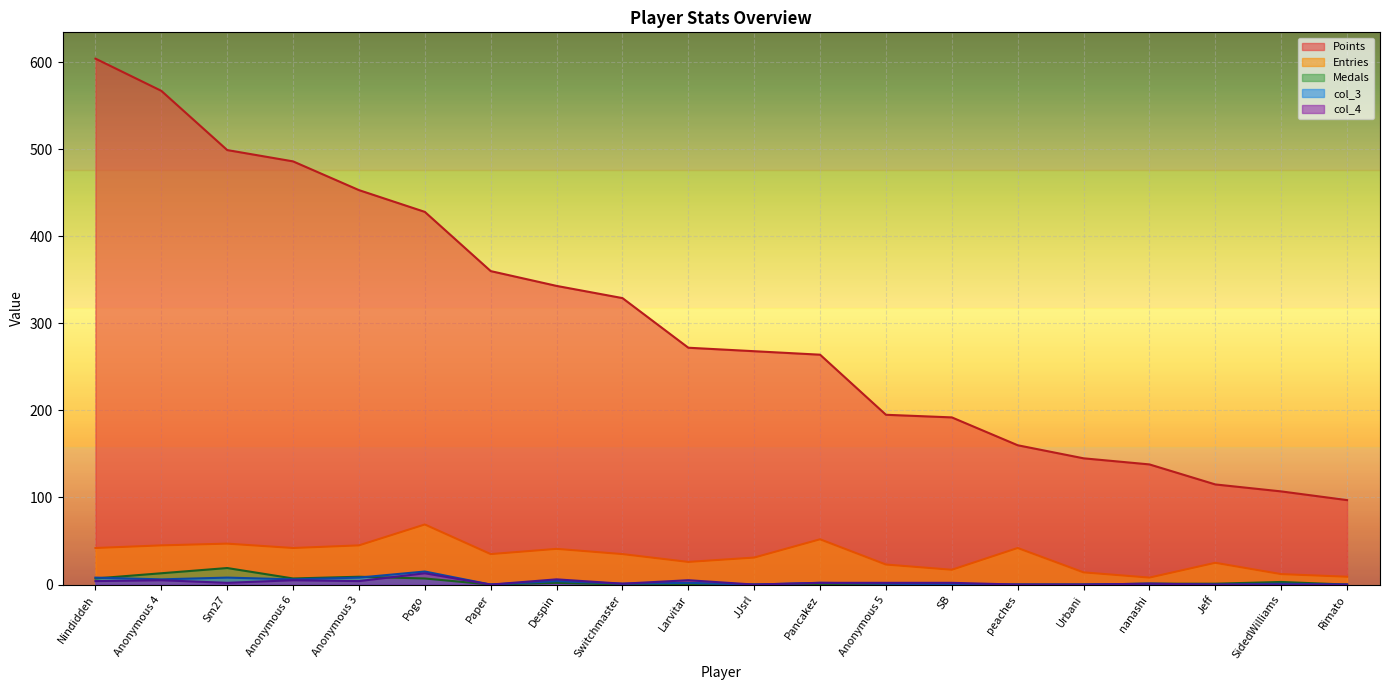

True or false: Medals has a value of 7 at Anonymous 6.

True